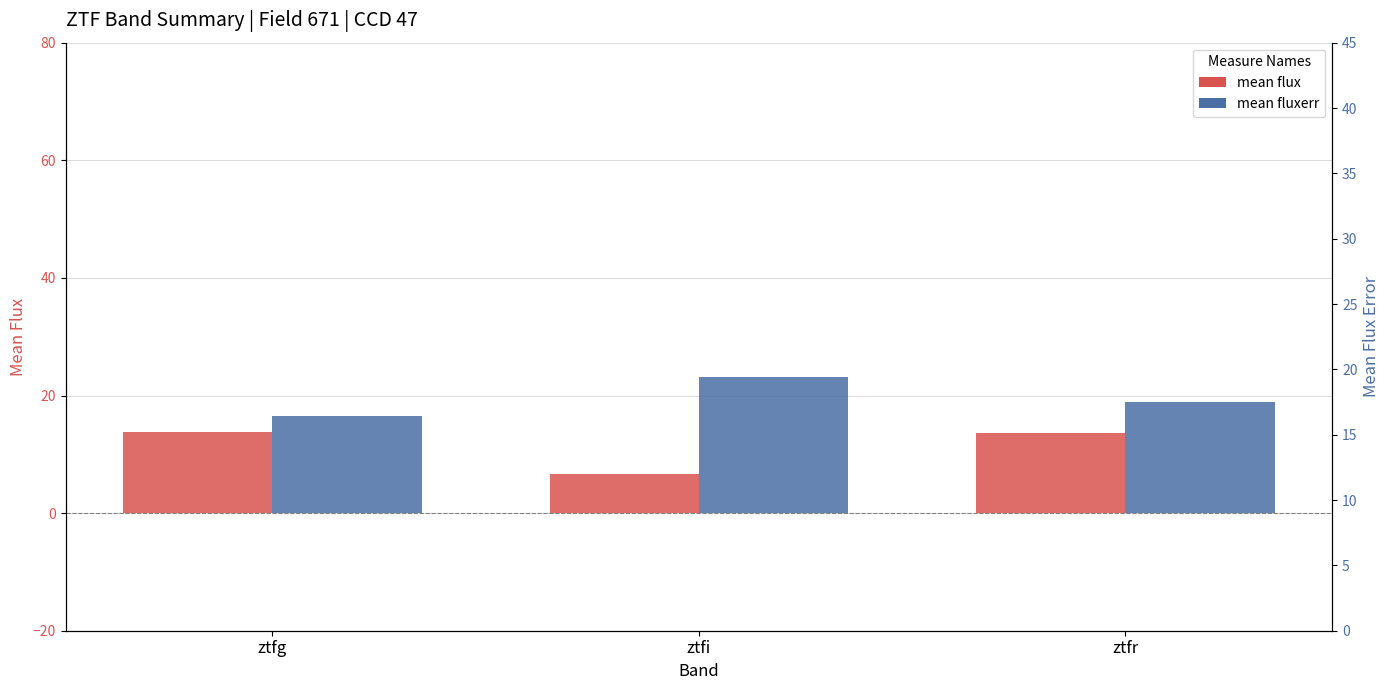

How many groups of bars are there?

3